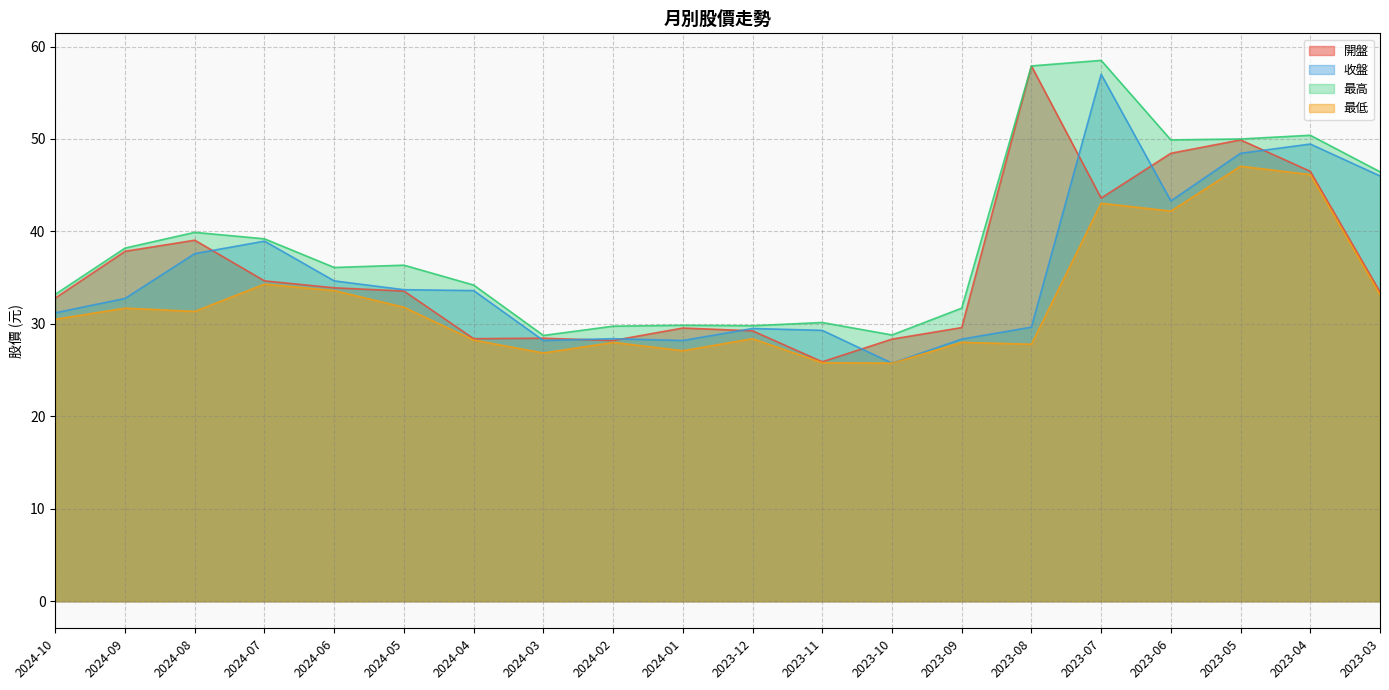

How many values in the 最高 series exceed 36?

11